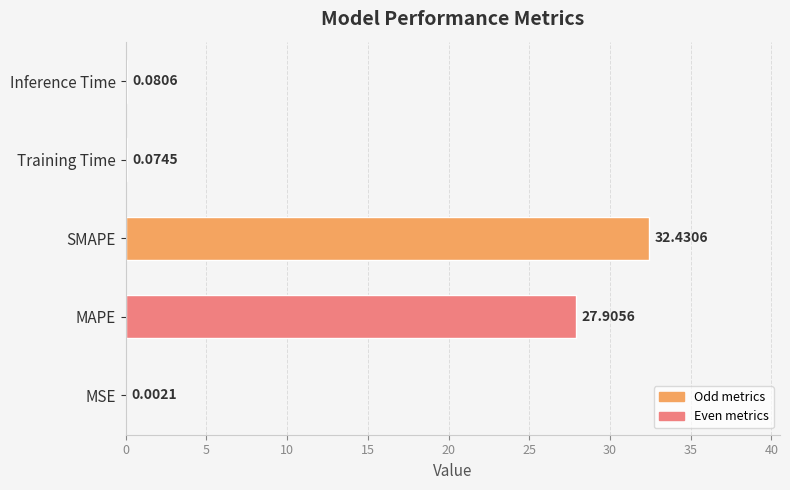

What is the sum of all values?

60.5